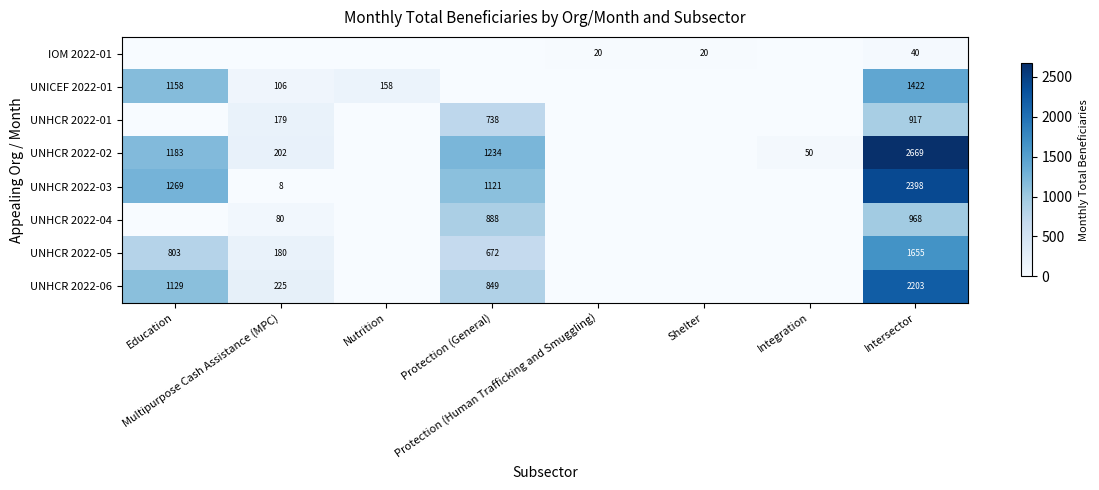

Which series changed the most between Multipurpose Cash Assistance (MPC) and Protection (General)?

UNHCR 2022-03